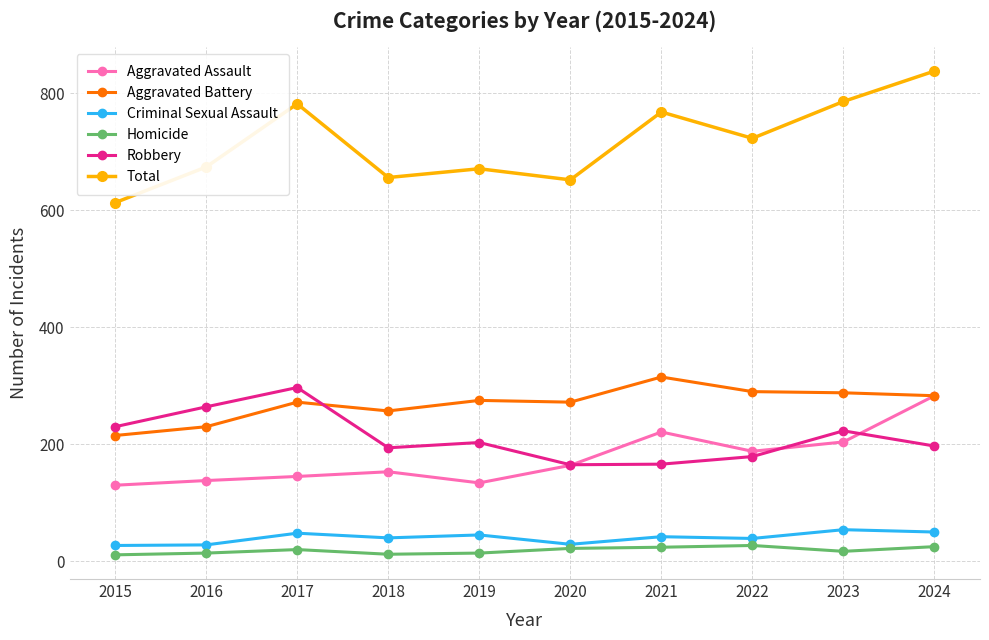

What is the difference between the highest and lowest values at 2020?

630